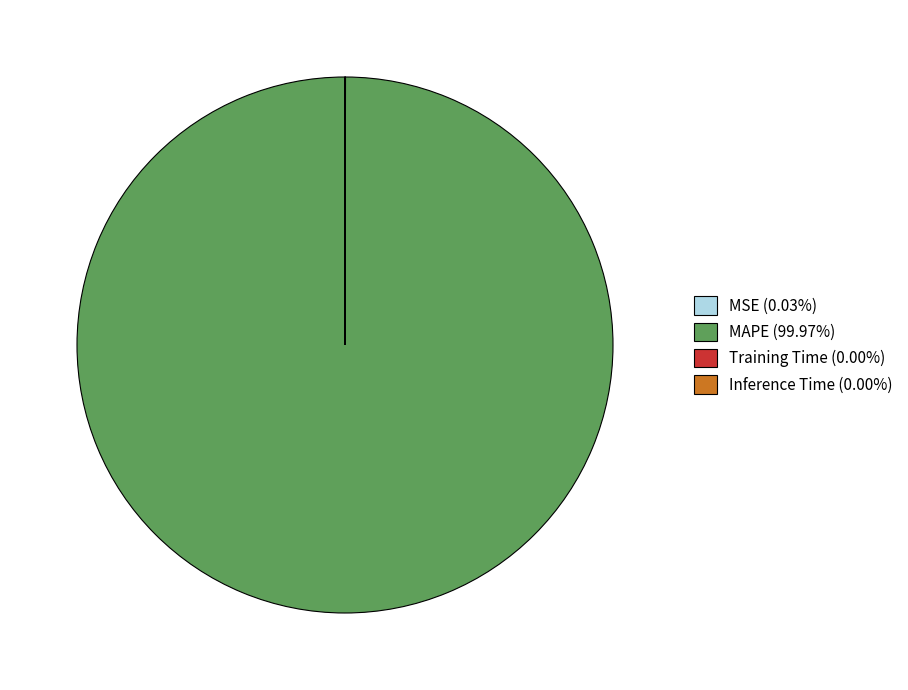

Does MAPE (99.97%) account for over 50% of the chart?

Yes